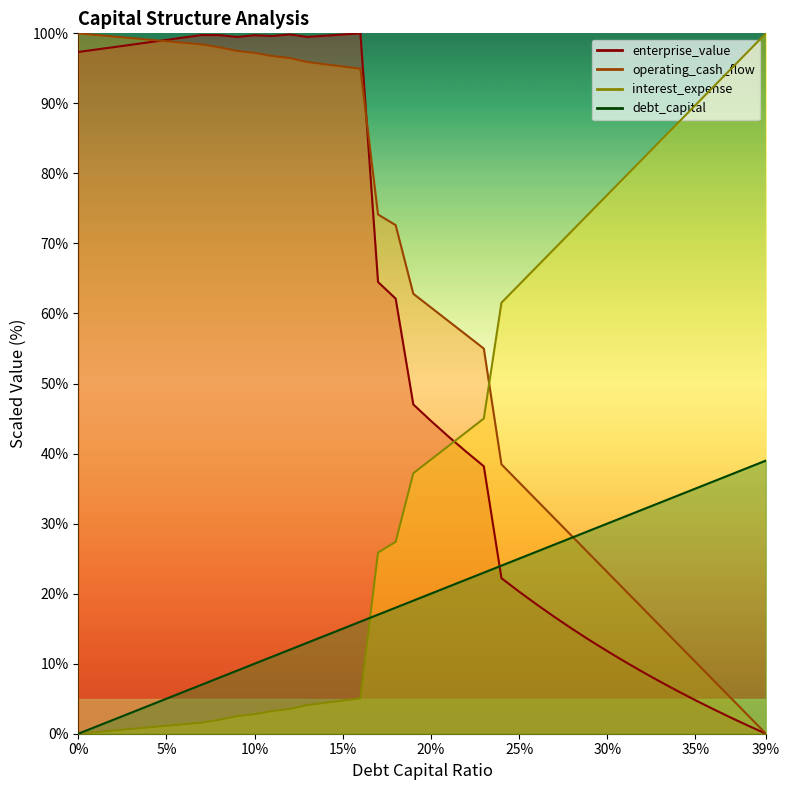

What is the value of the debt_capital point at the 25th from the left?

24.0